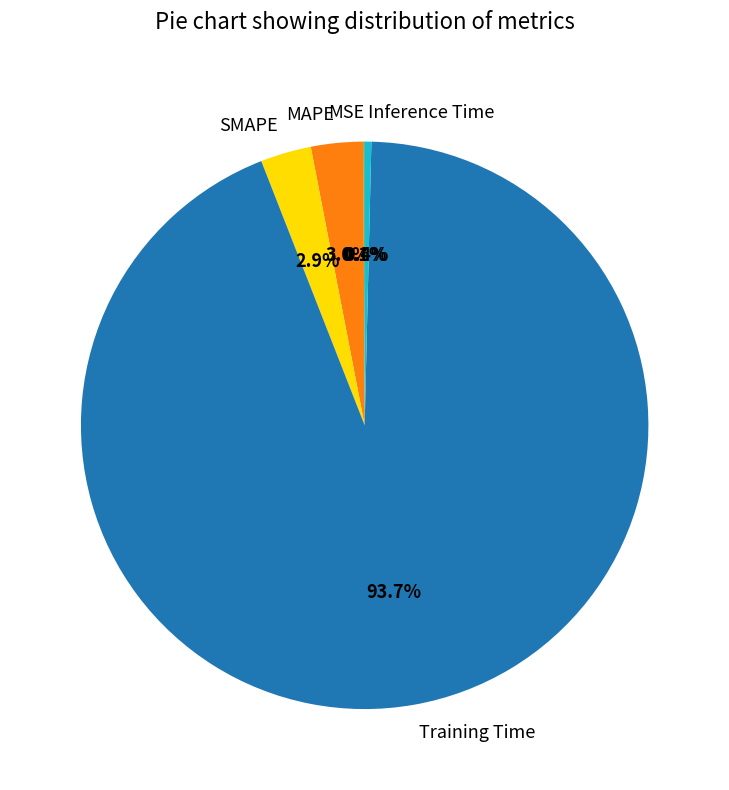

Is there a majority slice in this chart?

Yes